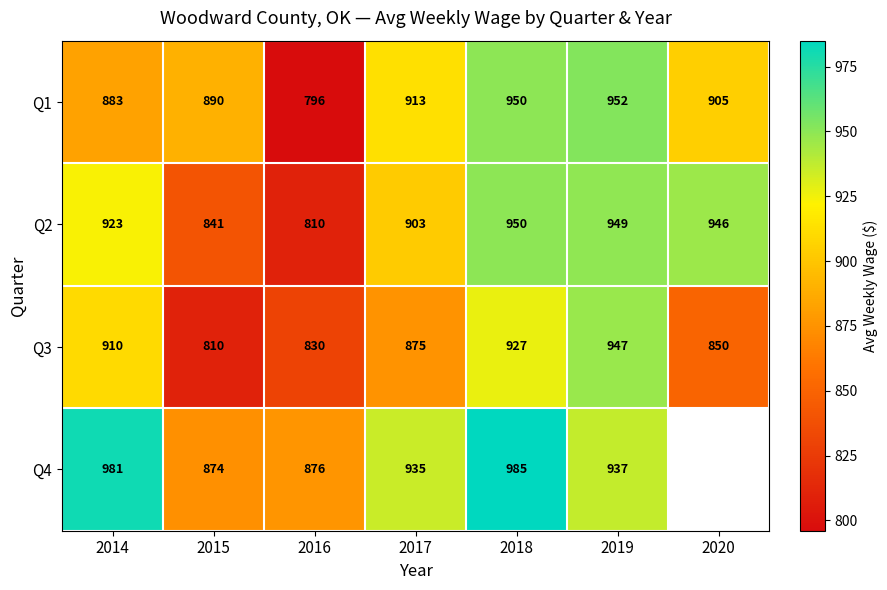

Between 2014 and 2018, which series saw the biggest shift?

Q1